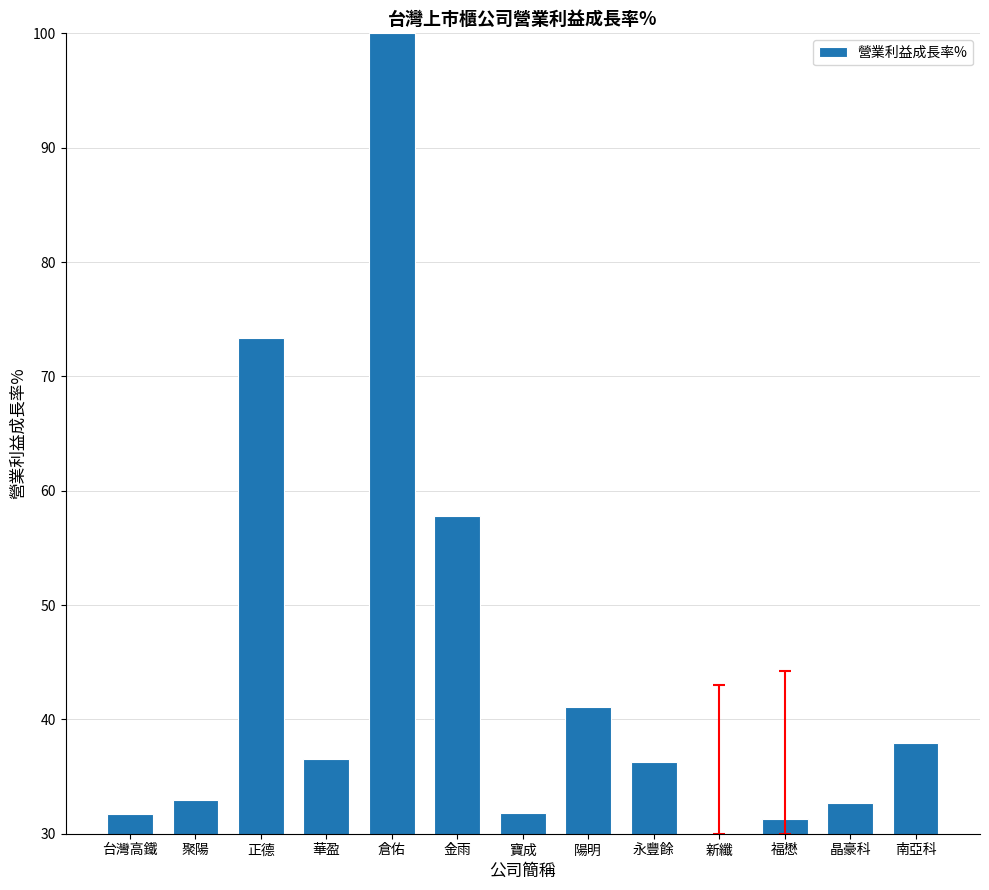

Where is the data nearest to the value 65?

金雨